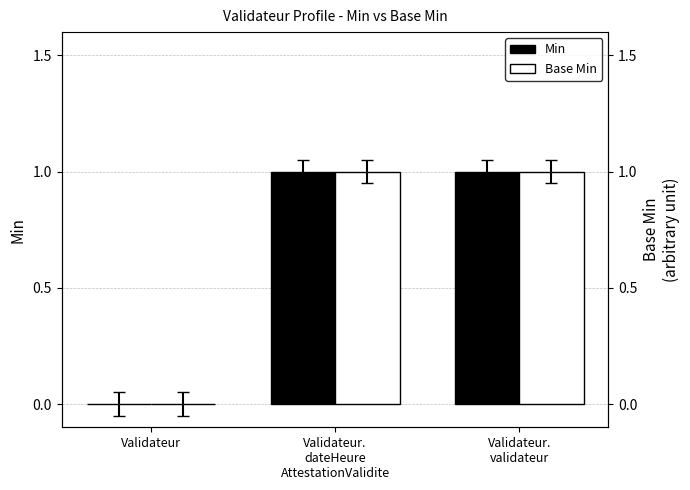

The Min series shows 1 at Validateur.
validateur. True or false?

True